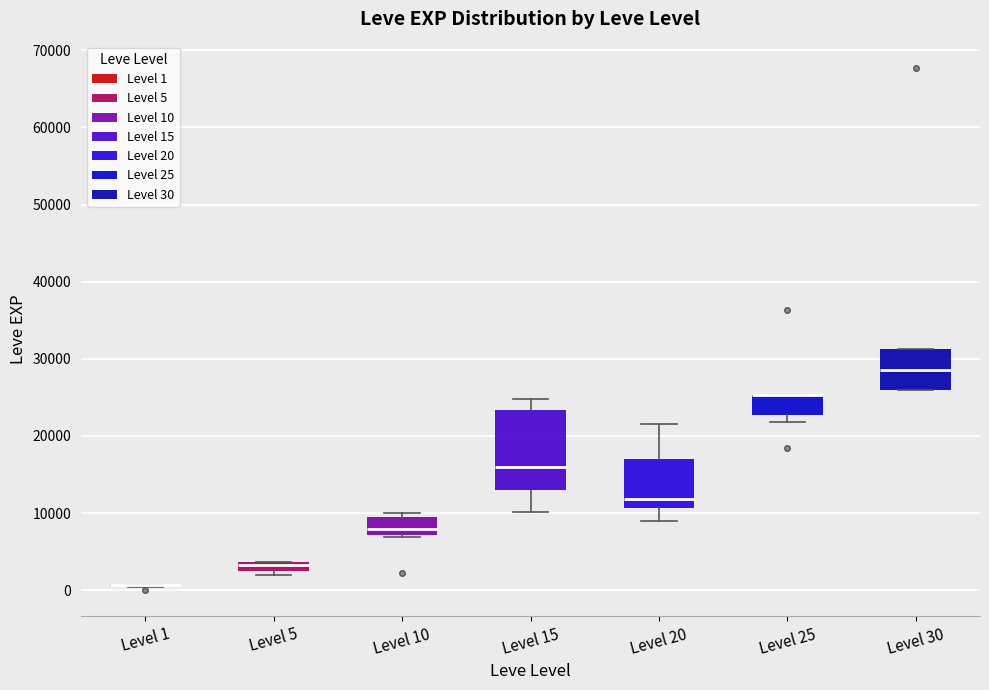

Comparing the boxes themselves (not the whiskers), which one is the tallest?

Level 15